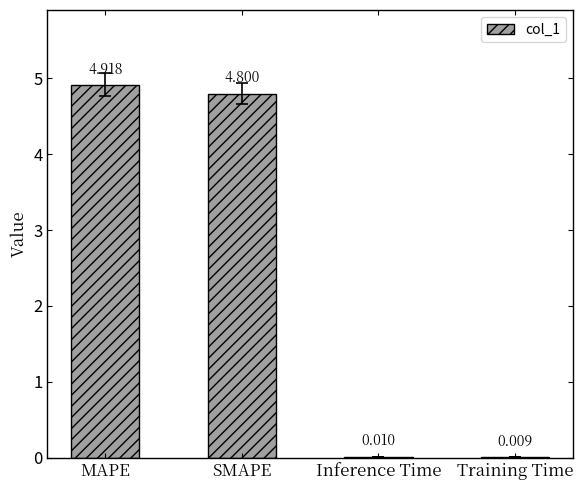

Where does the data first go above 4?

MAPE